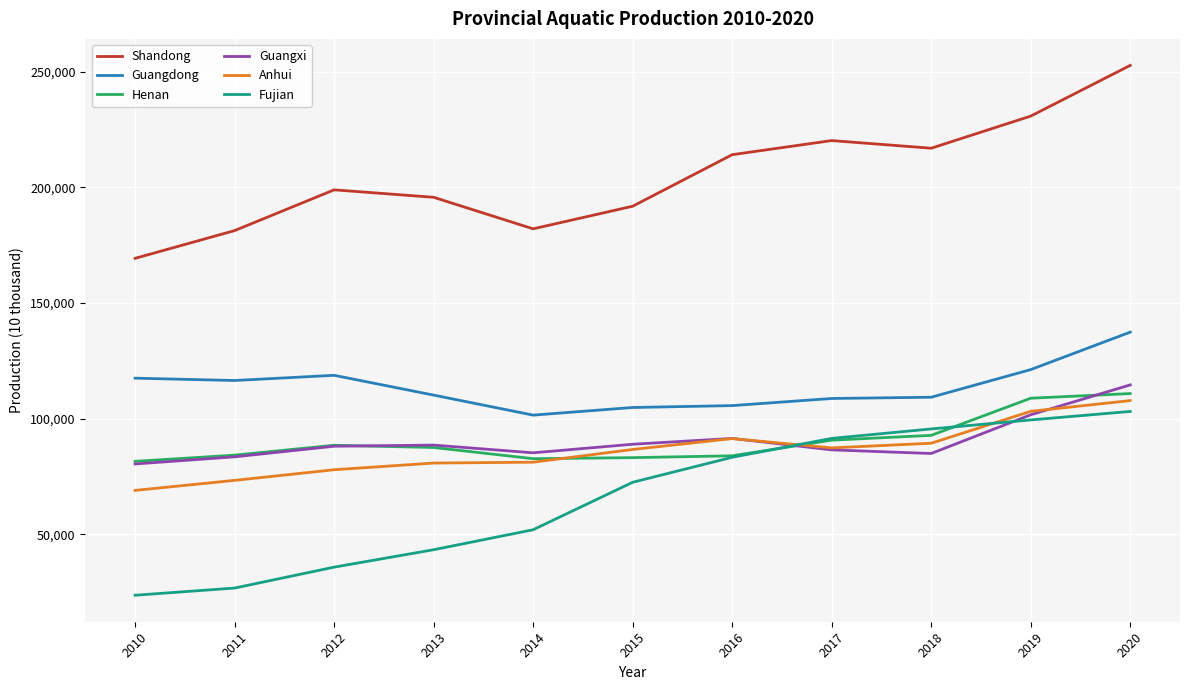

At which label does Fujian first exceed 72484?

2015